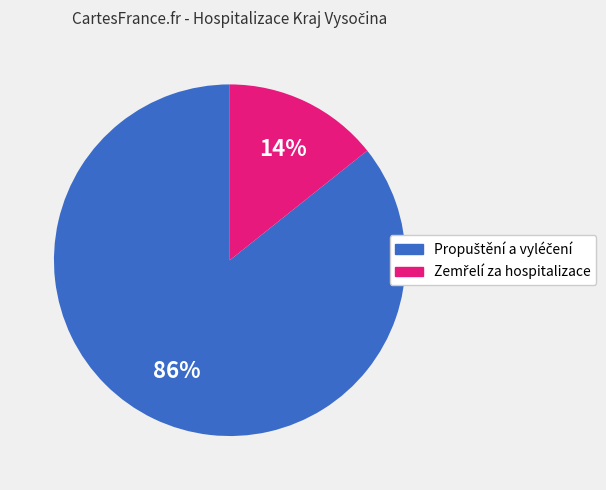

To the nearest percent, what is the average slice percentage?

50%